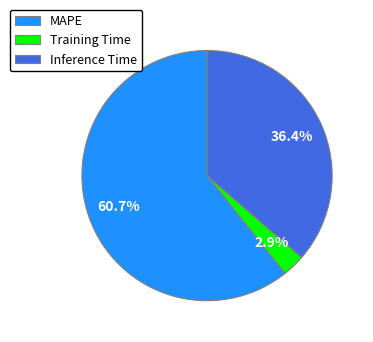

Count the number of slices in the pie.

3